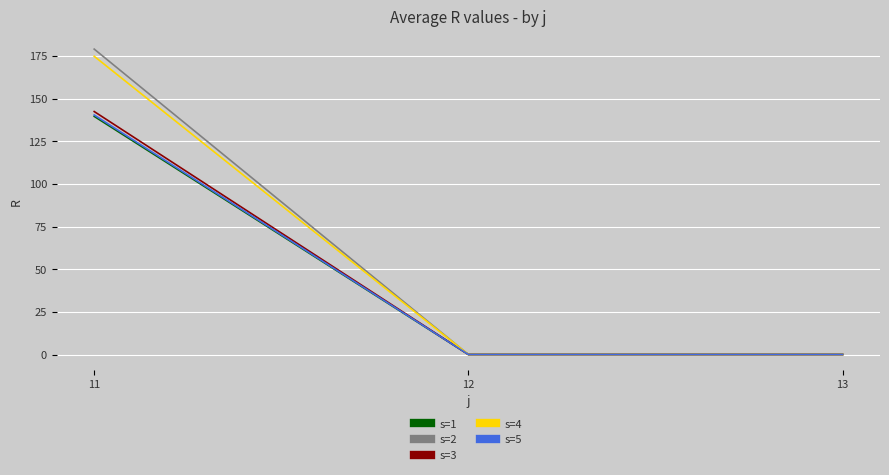

At which category is the sum across all series the highest?

11